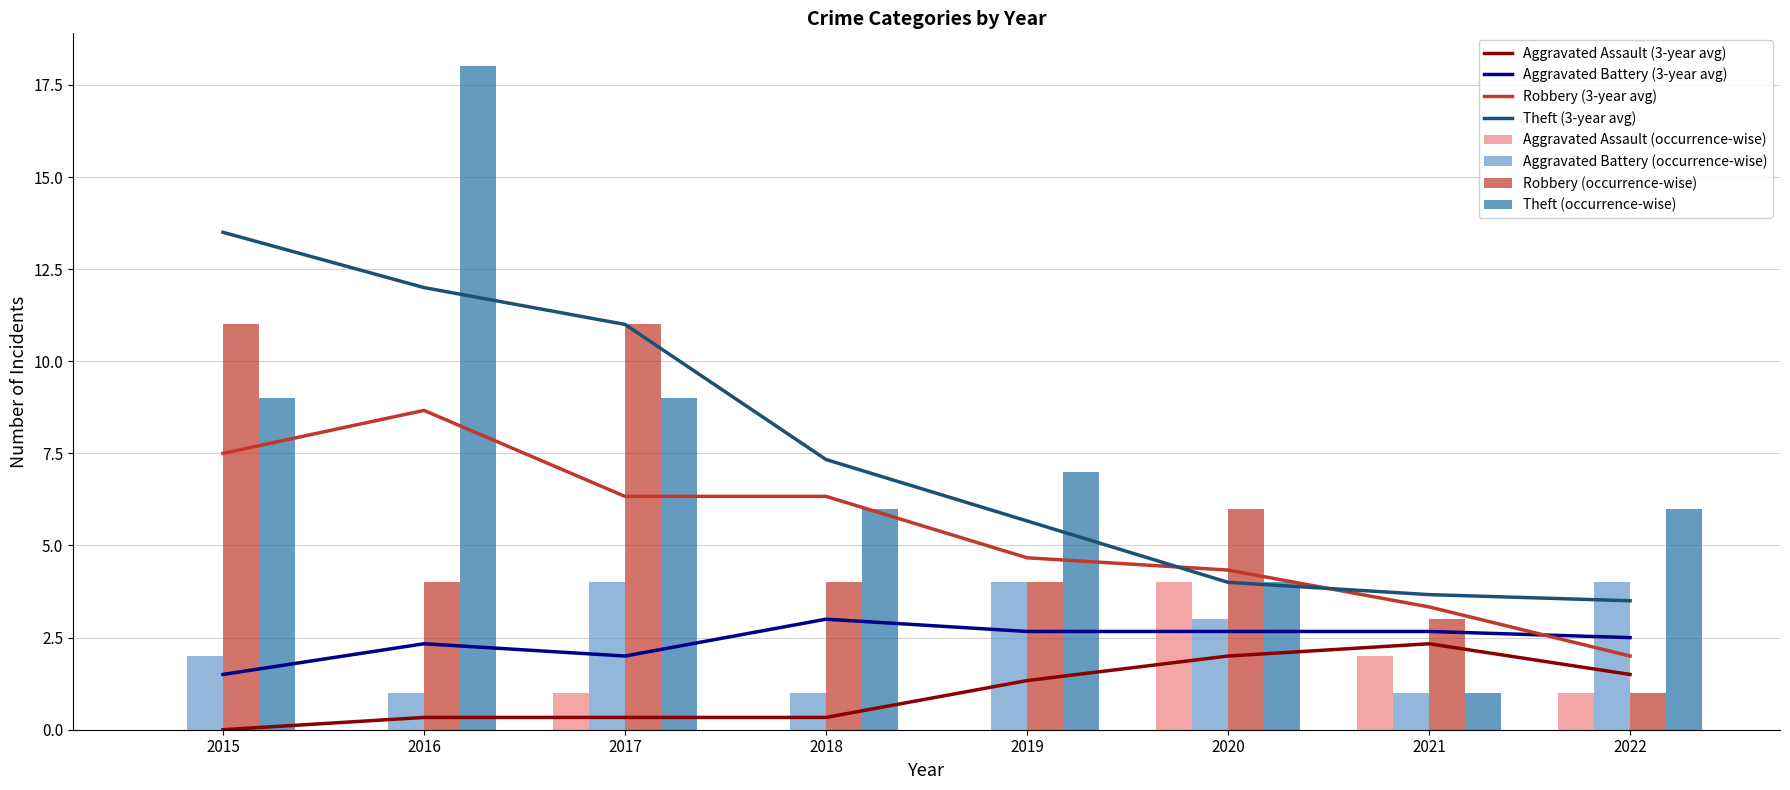

True or false: Theft has a value of 1 at 2020.

False